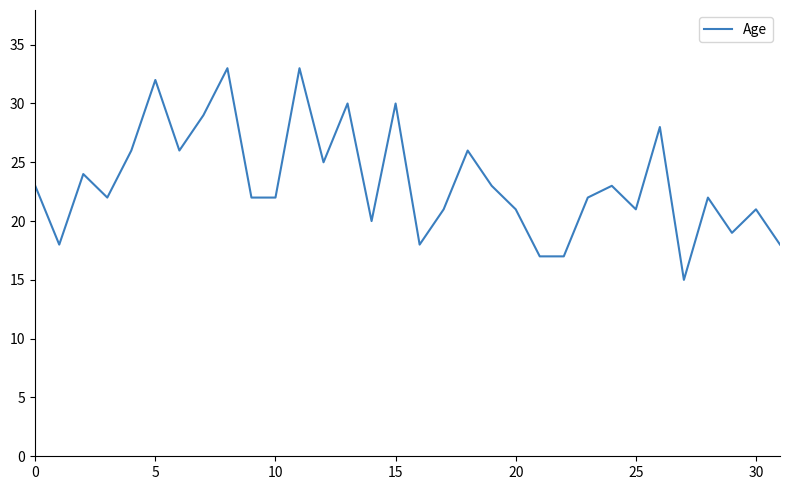

What is the difference between the maximum and minimum values?

18